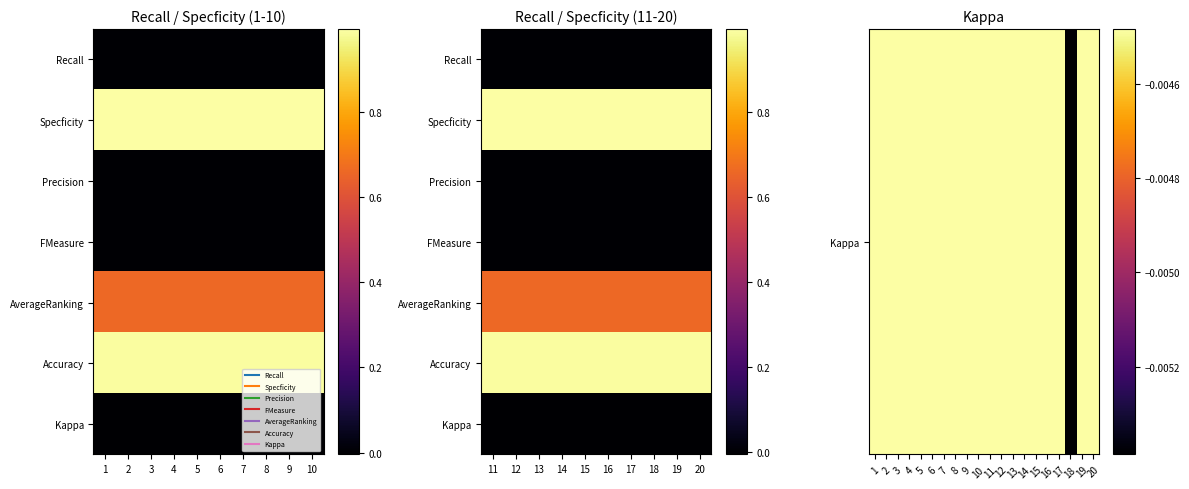

Reading right to left, what are all the values shown in this chart?

Recall: 0.0	0.0	0.0	0.0	0.0	0.0	0.0	0.0	0.0	0.0	0.0	0.0	0.0	0.0	0.0	0.0	0.0	0.0	0.0	0.0
Specficity: 1.0	1.0	1.0	1.0	1.0	1.0	1.0	1.0	1.0	1.0	1.0	1.0	1.0	1.0	1.0	1.0	1.0	1.0	1.0	1.0
Precision: 0.0	0.0	0.0	0.0	0.0	0.0	0.0	0.0	0.0	0.0	0.0	0.0	0.0	0.0	0.0	0.0	0.0	0.0	0.0	0.0
FMeasure: 0.0	0.0	0.0	0.0	0.0	0.0	0.0	0.0	0.0	0.0	0.0	0.0	0.0	0.0	0.0	0.0	0.0	0.0	0.0	0.0
AverageRanking: 0.7	0.7	0.7	0.7	0.7	0.7	0.7	0.7	0.7	0.7	0.7	0.7	0.7	0.7	0.7	0.7	0.7	0.7	0.7	0.7
Accuracy: 1.0	1.0	1.0	1.0	1.0	1.0	1.0	1.0	1.0	1.0	1.0	1.0	1.0	1.0	1.0	1.0	1.0	1.0	1.0	1.0
Kappa: -0.0	-0.0	-0.0	-0.0	-0.0	-0.0	-0.0	-0.0	-0.0	-0.0	-0.0	-0.0	-0.0	-0.0	-0.0	-0.0	-0.0	-0.0	-0.0	-0.0